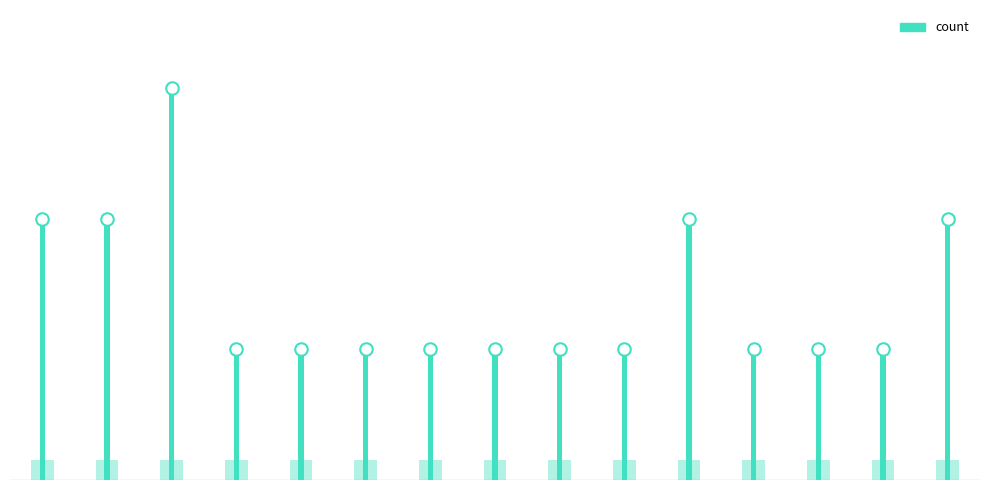

Does the chart contain any negative values?

No